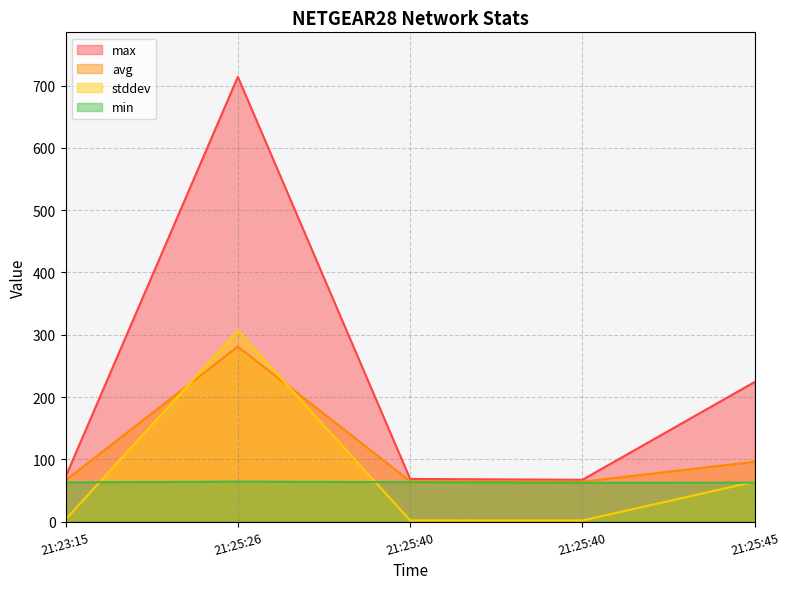

At which category does stddev reach its first local peak?

21:25:26